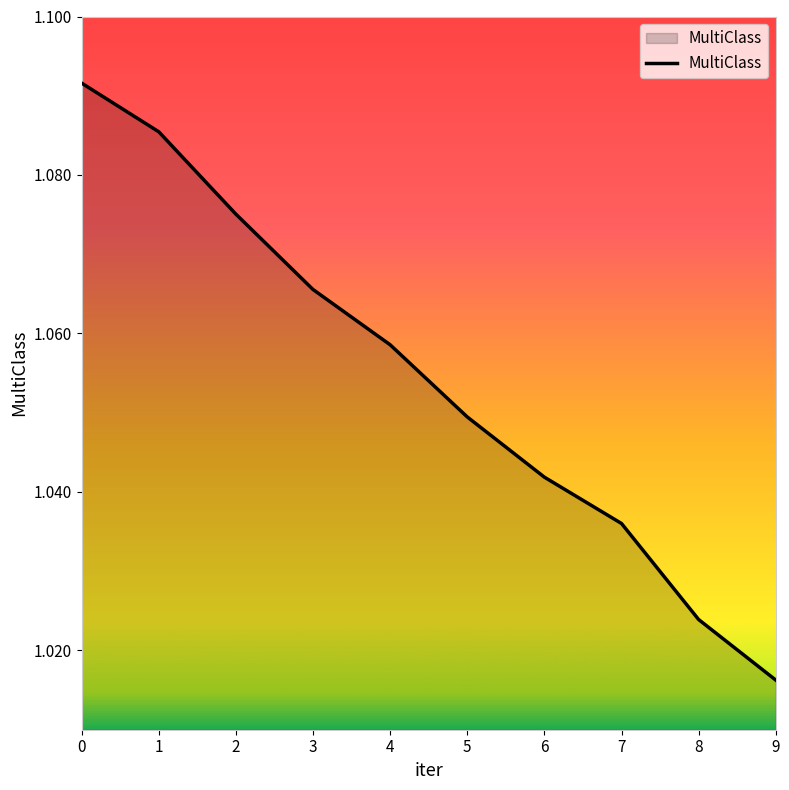

True or false: the data shows 1.7 at 5.

False